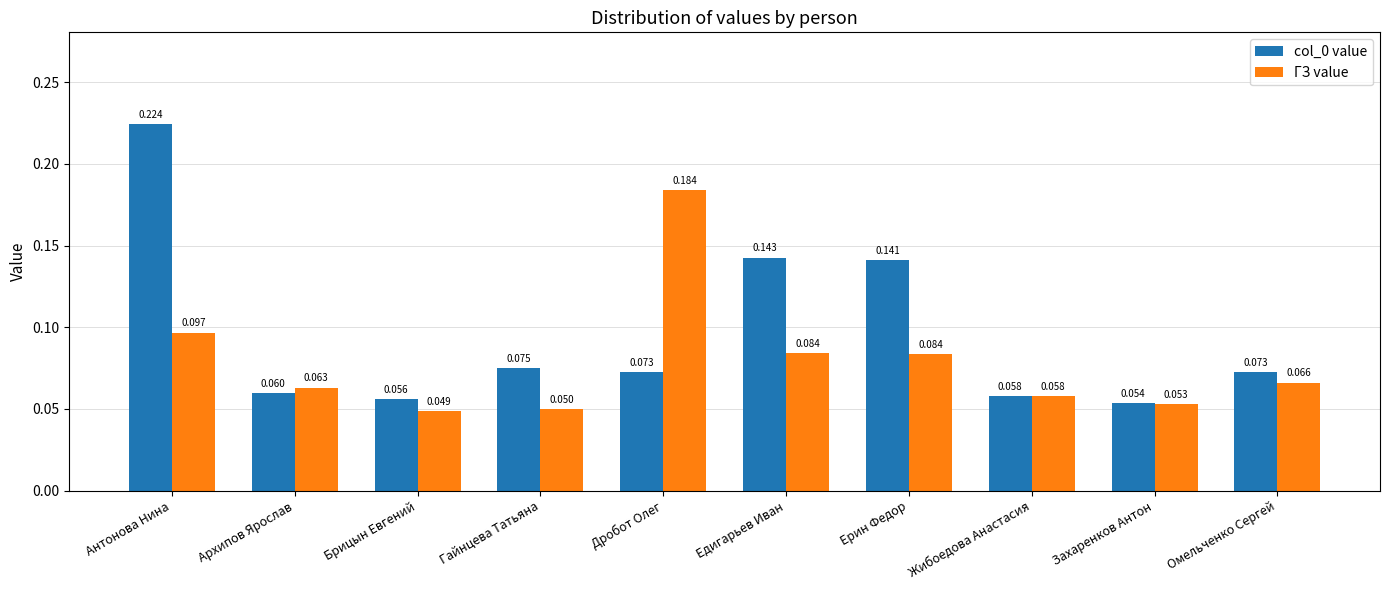

At which label does ГЗ value reach its minimum?

Брицын Евгений